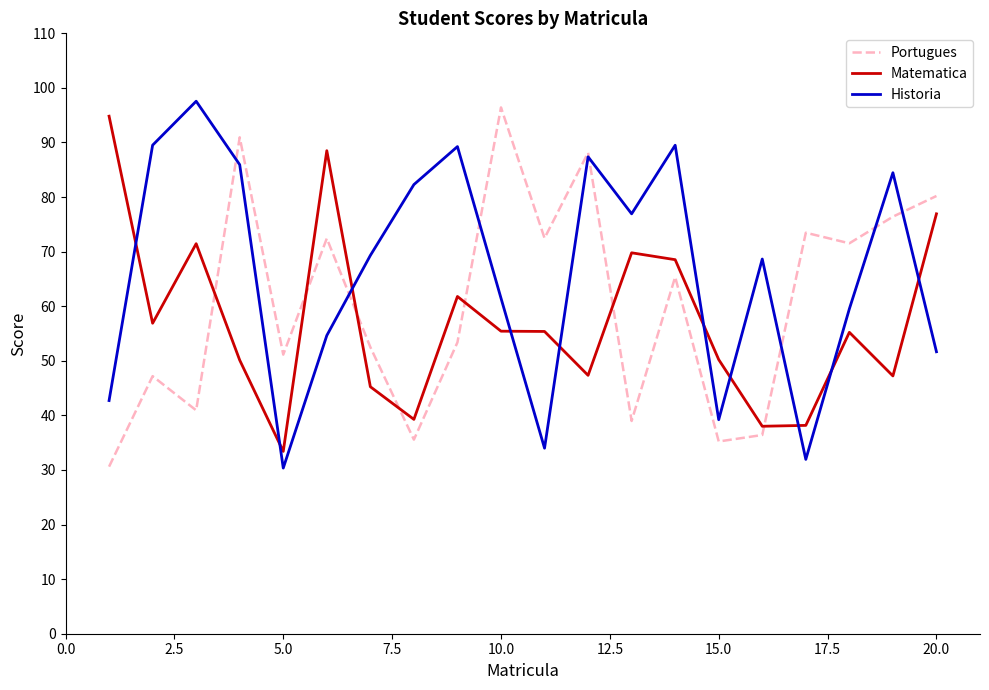

What is the maximum value shown in the chart?

97.6